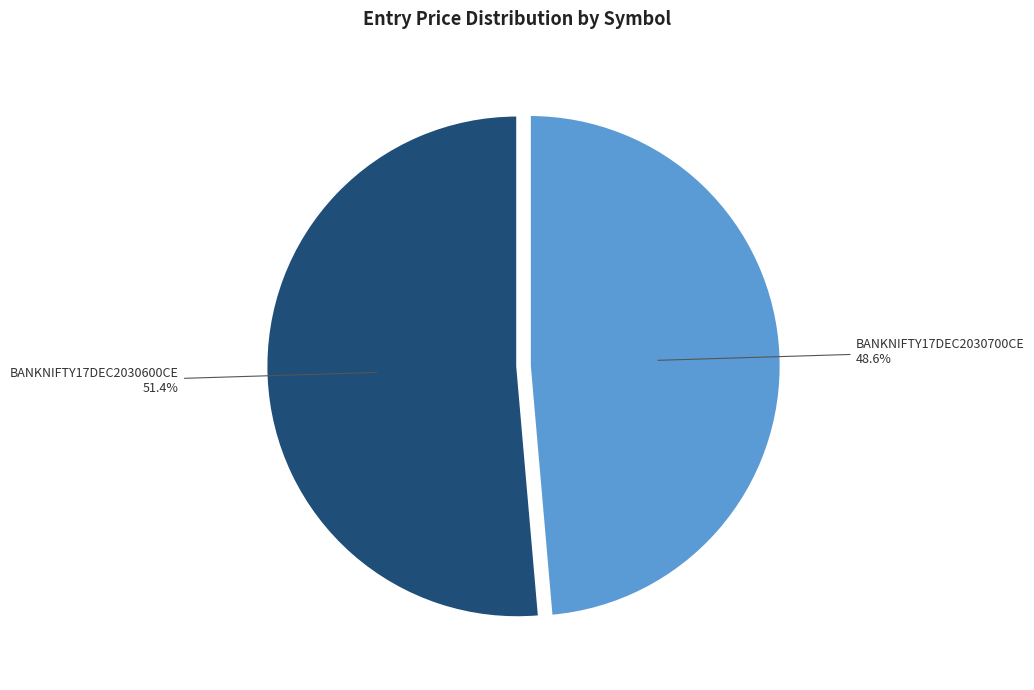

Does BANKNIFTY17DEC2030700CE account for over 50% of the chart?

No